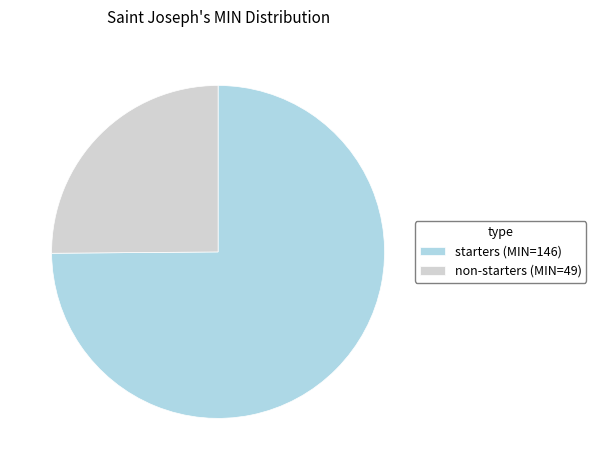

Is there a majority slice in this chart?

Yes